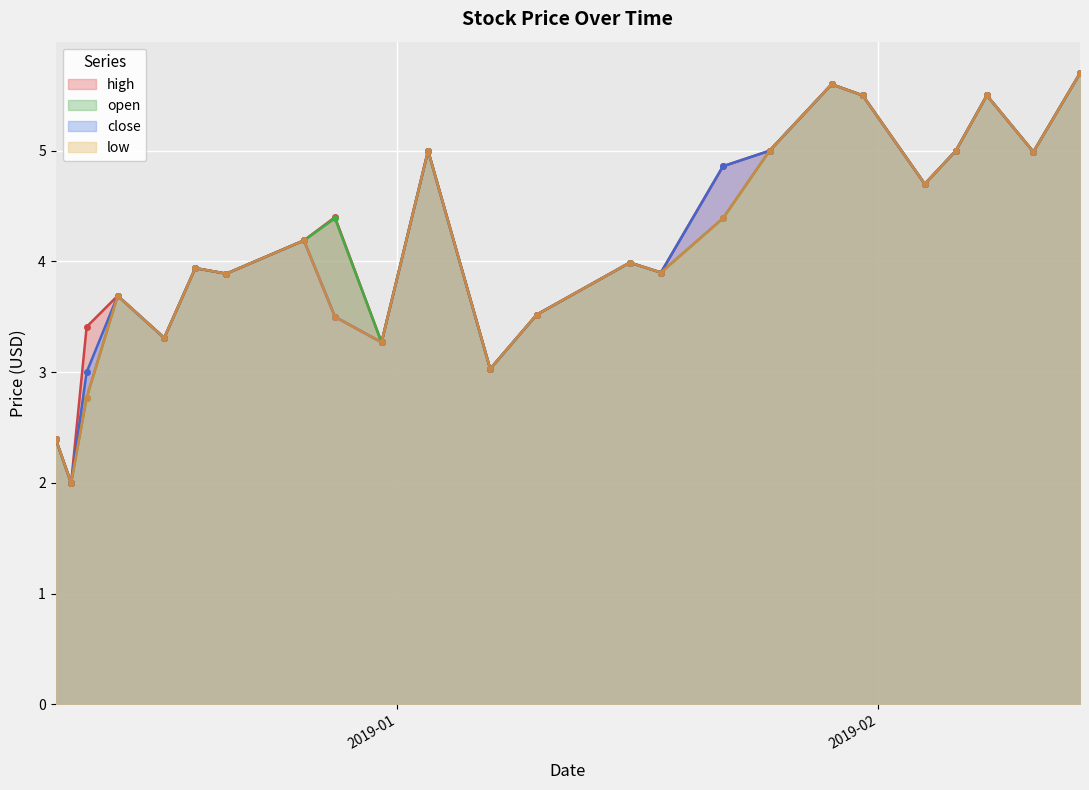

How many data points in open are less than 4?

12